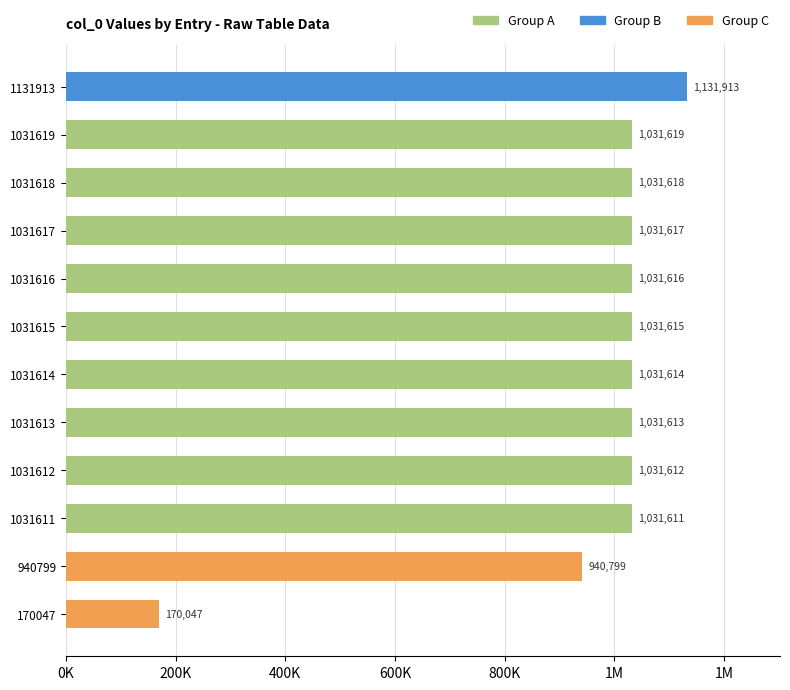

Does the chart contain any negative values?

No